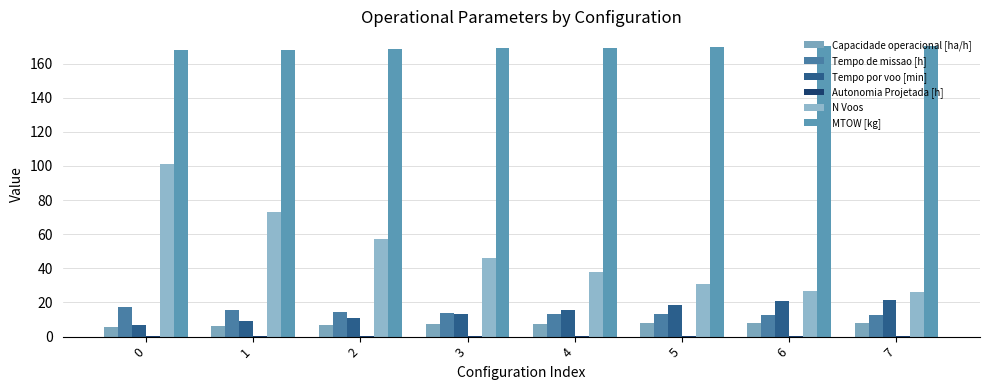

At how many categories does at least one series exceed 8?

8